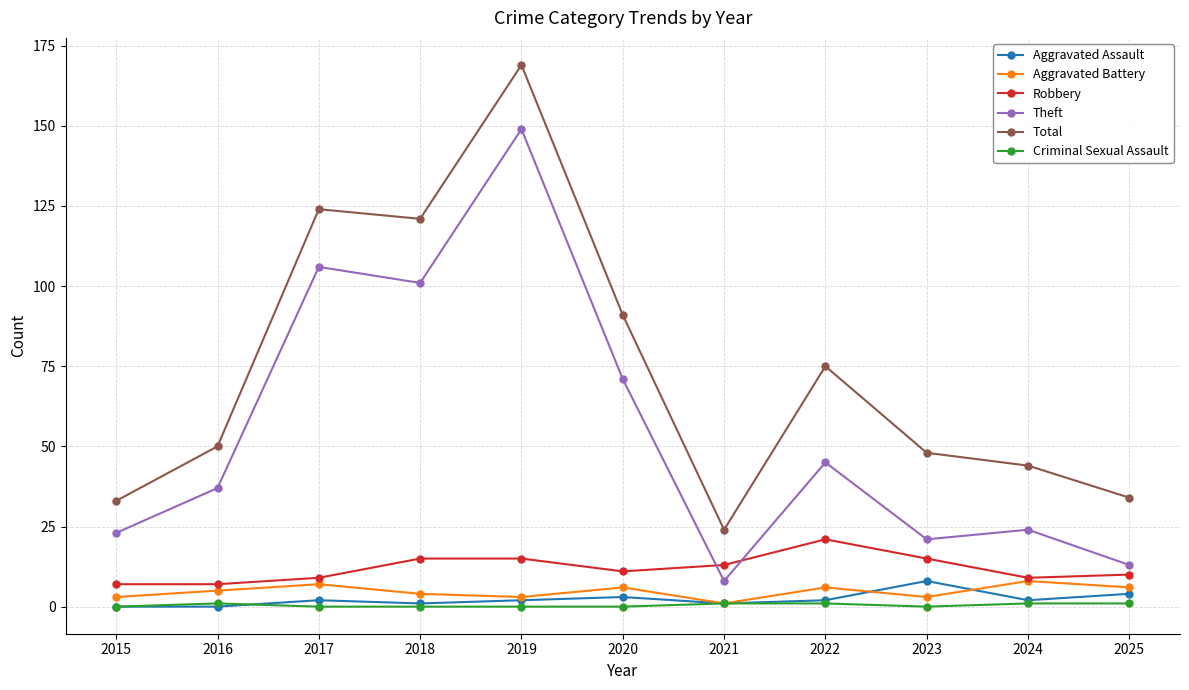

Does the chart display data point markers on the line(s)?

Yes